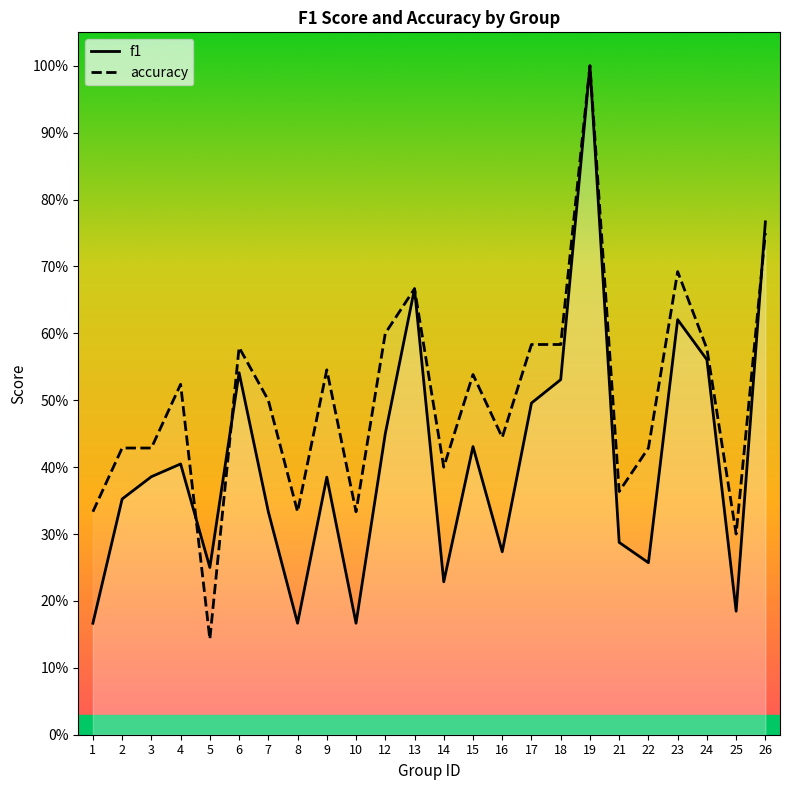

At which category is the sum across all series the highest?

19